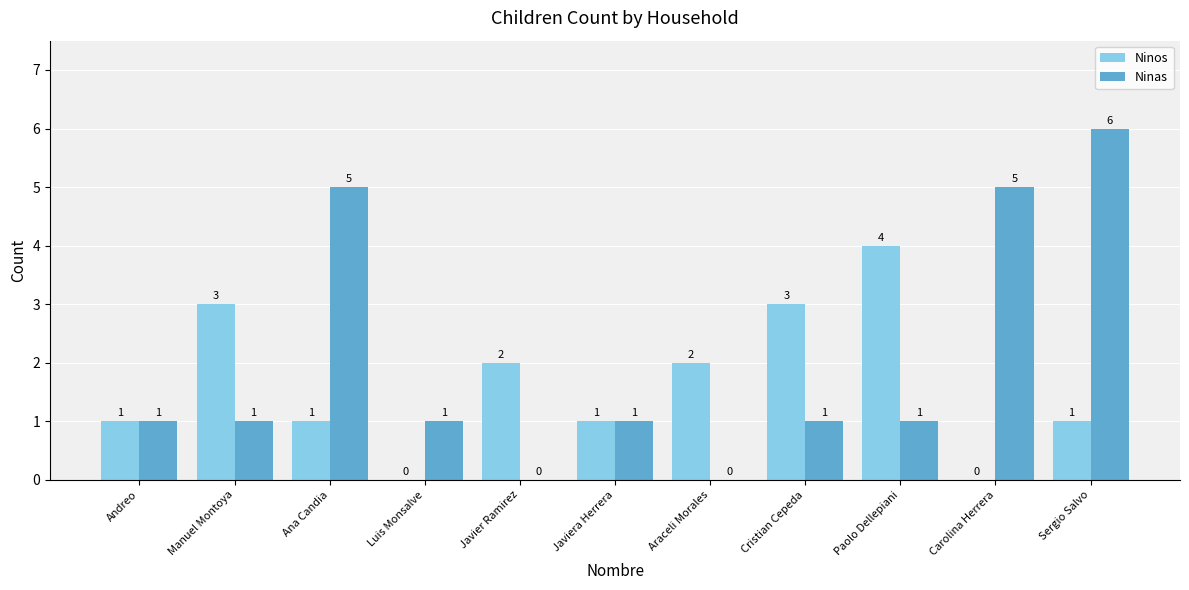

How many values in Ninas are above zero?

9